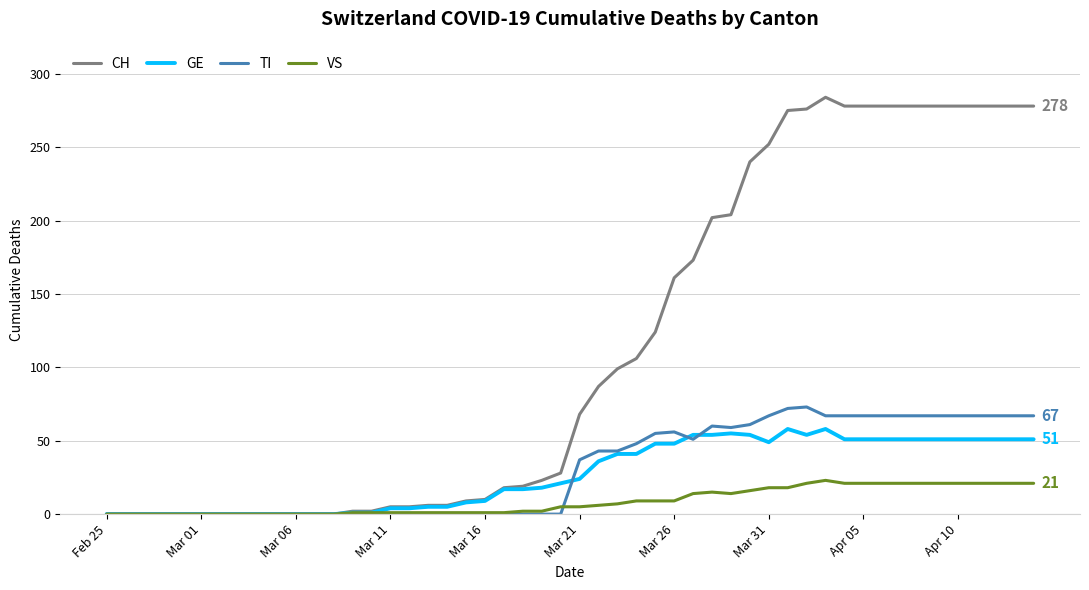

Which series has the largest range (max minus min)?

CH